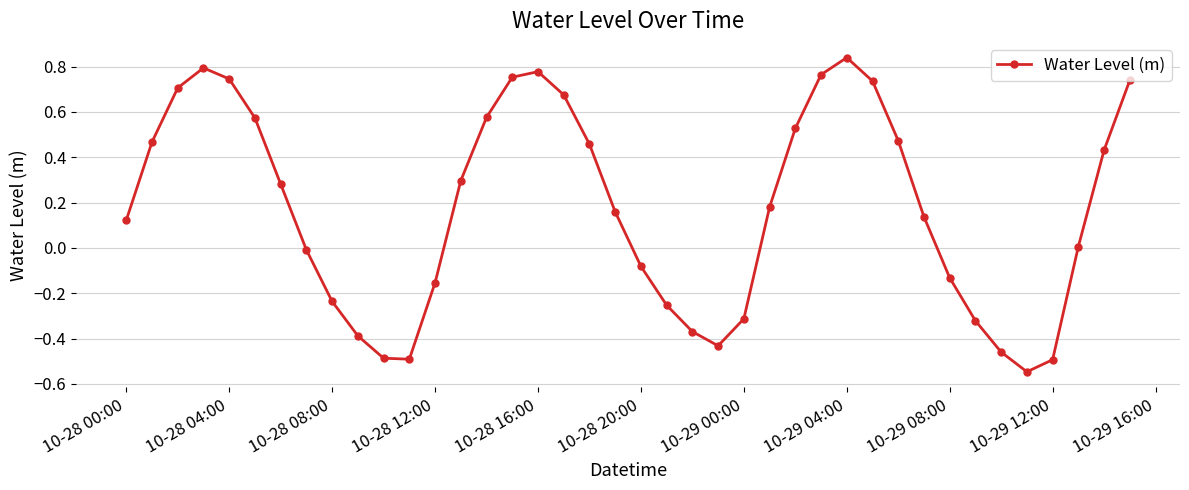

What is the sum of all values?

7.1